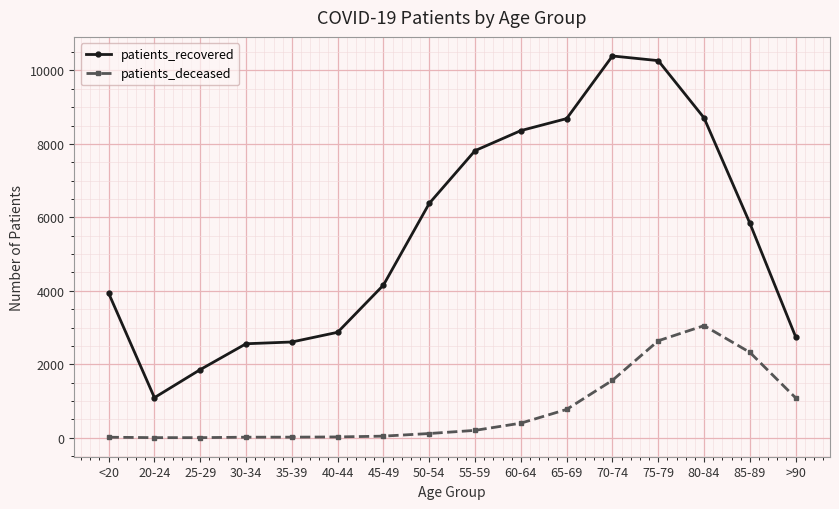

How many values in the patients_deceased series are below 201?

8